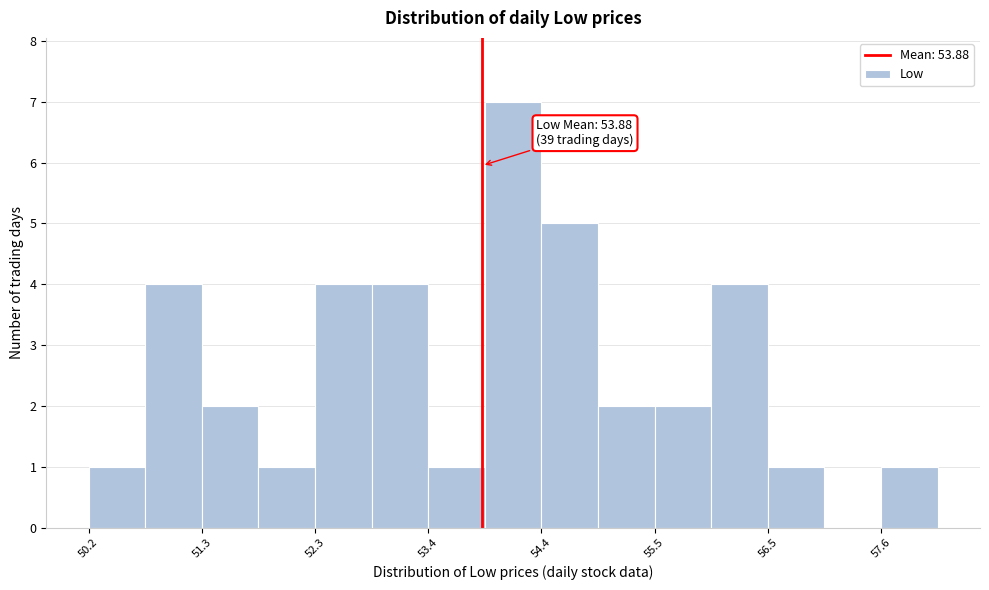

Around what value on the x-axis is the tallest bar? Give the approximate position of its centre, as read against the axis.

54.2